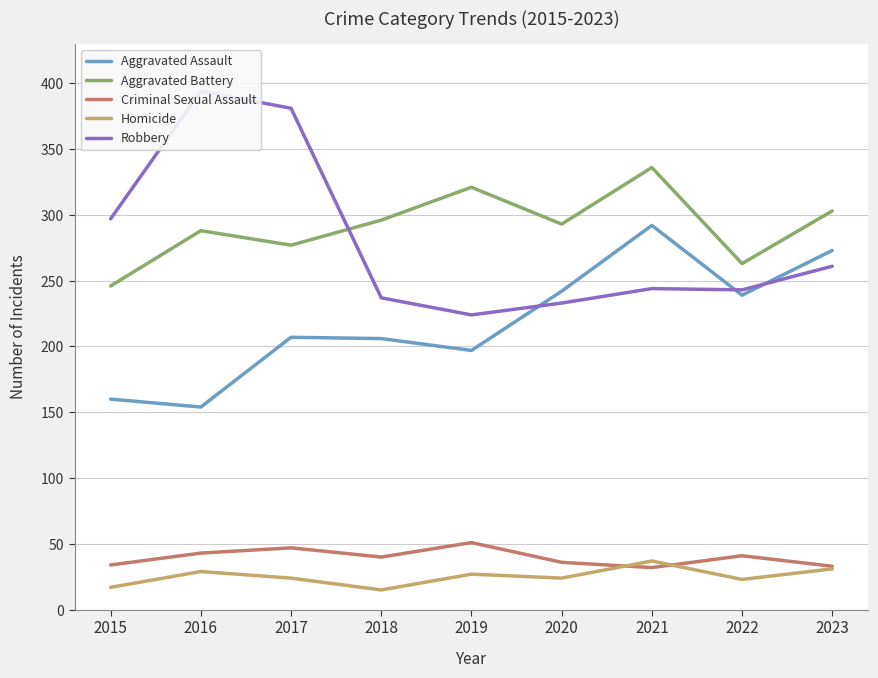

At which label does Aggravated Battery reach its minimum?

2015